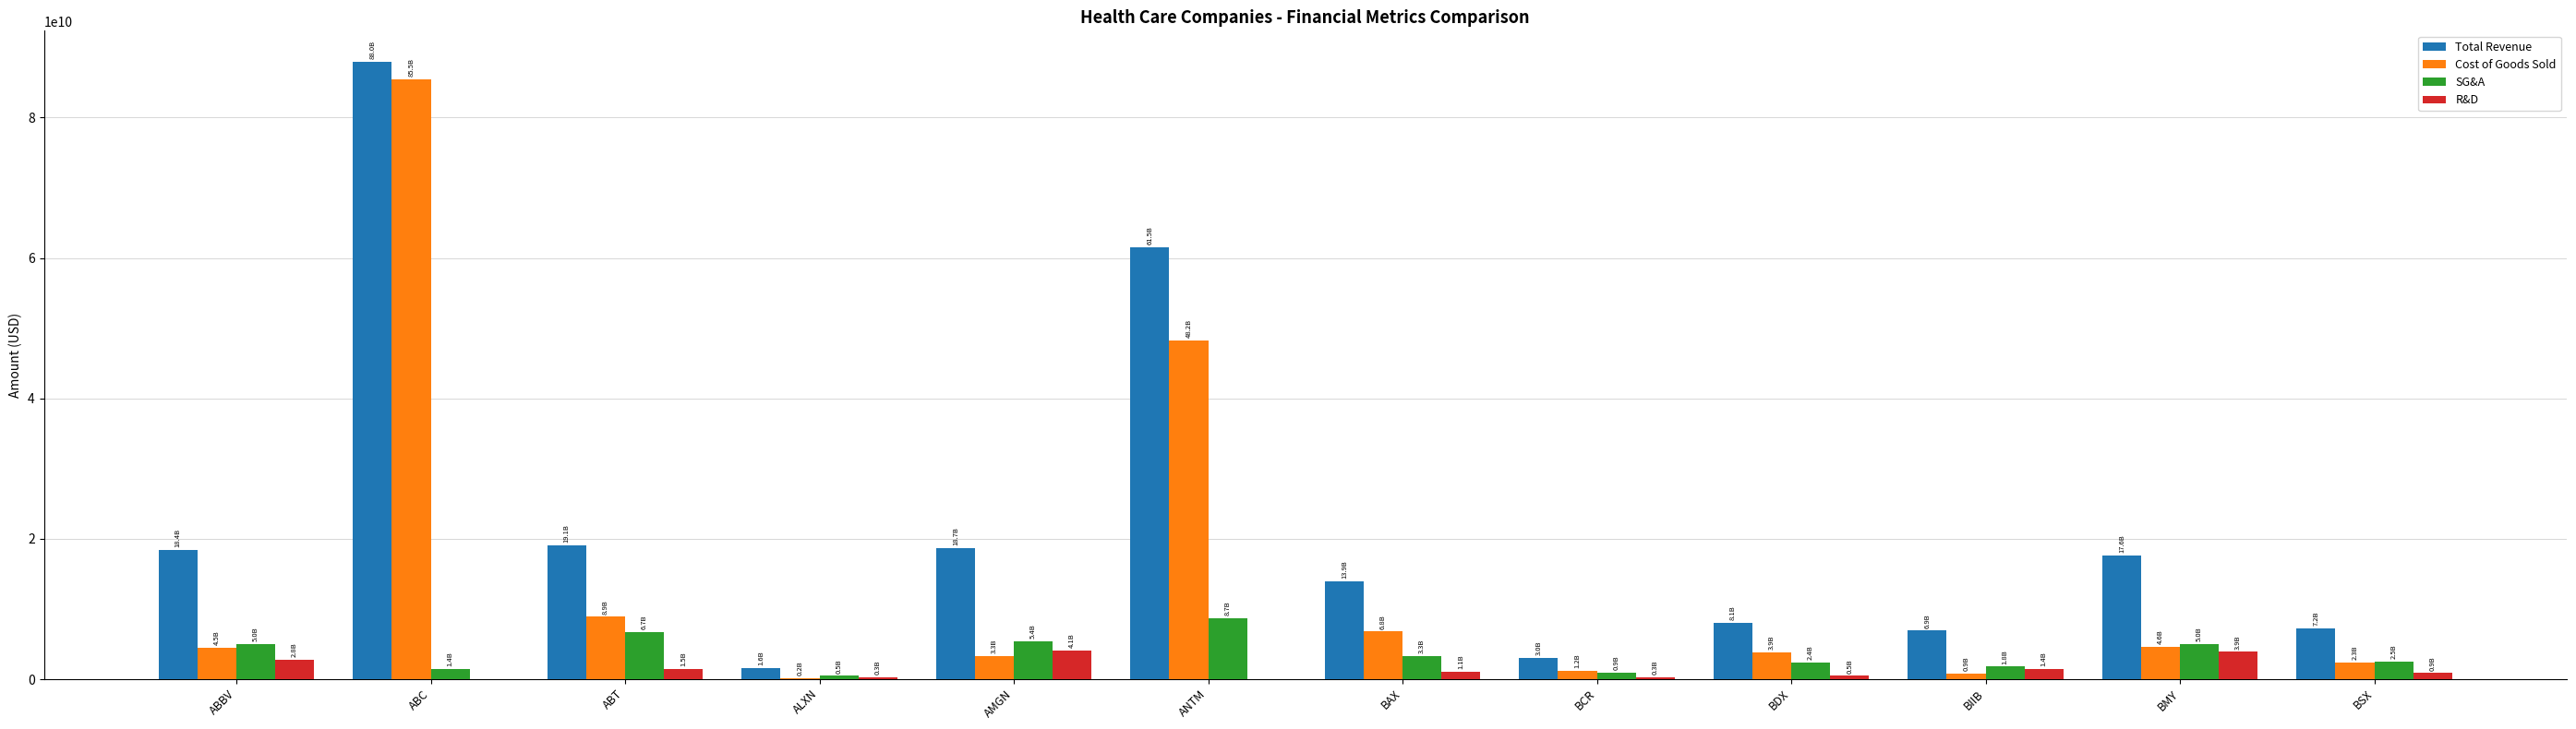

Read the SG&A value at ANTM.

8680500000